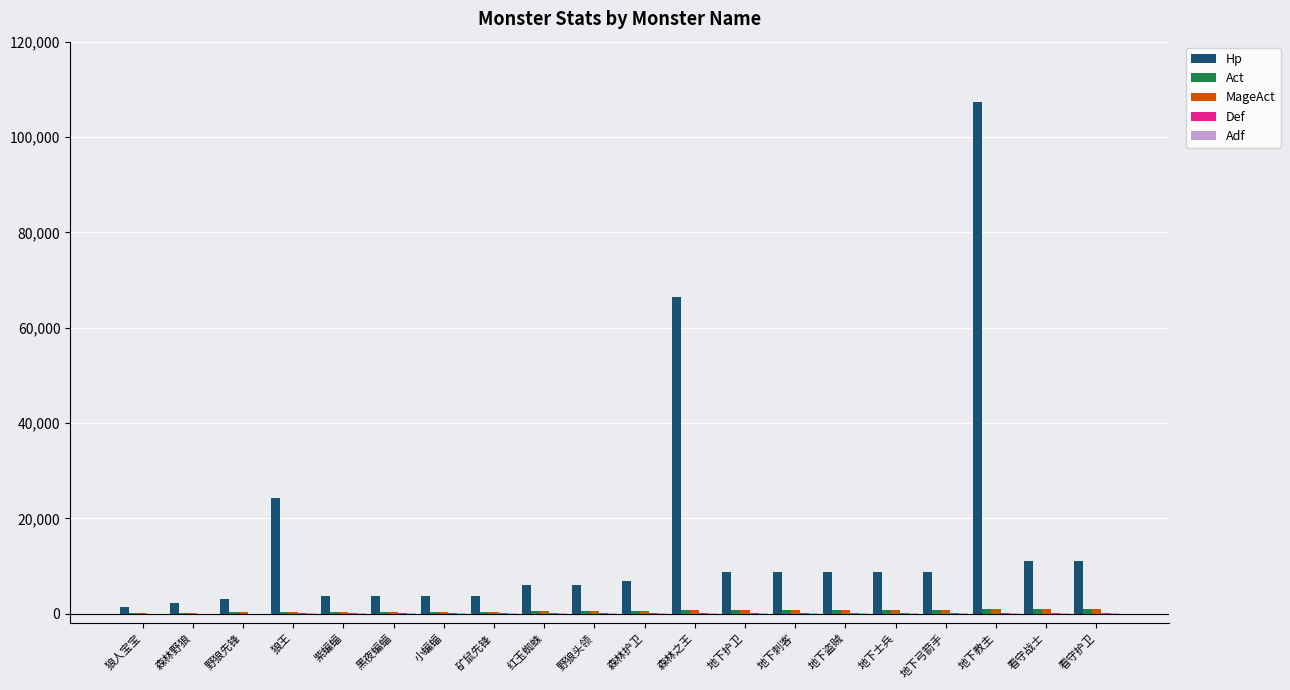

Which series has the largest total across all categories?

Hp